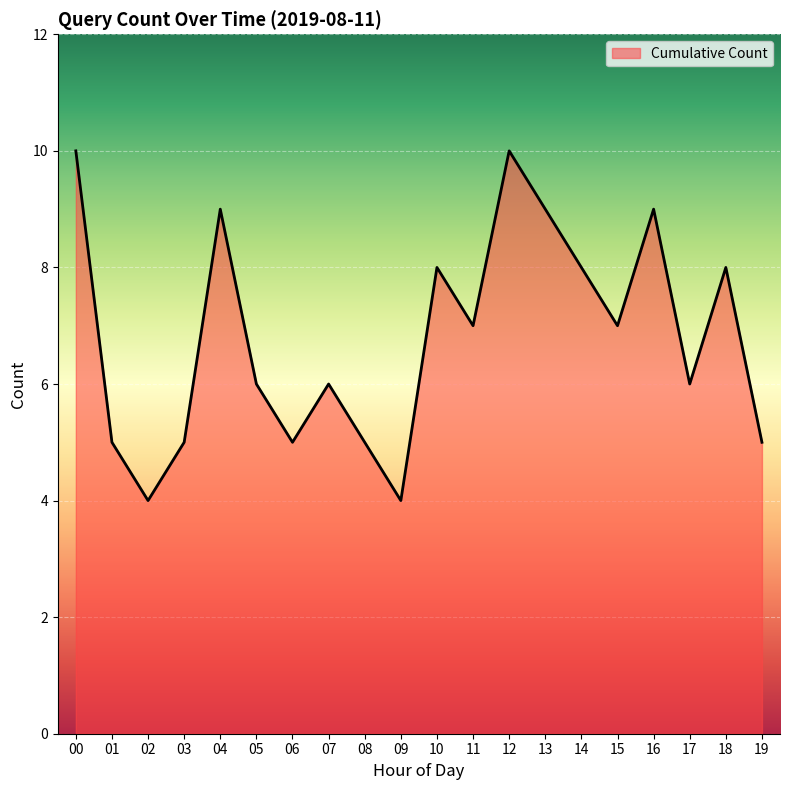

The value at 12 is 18. True or false?

False